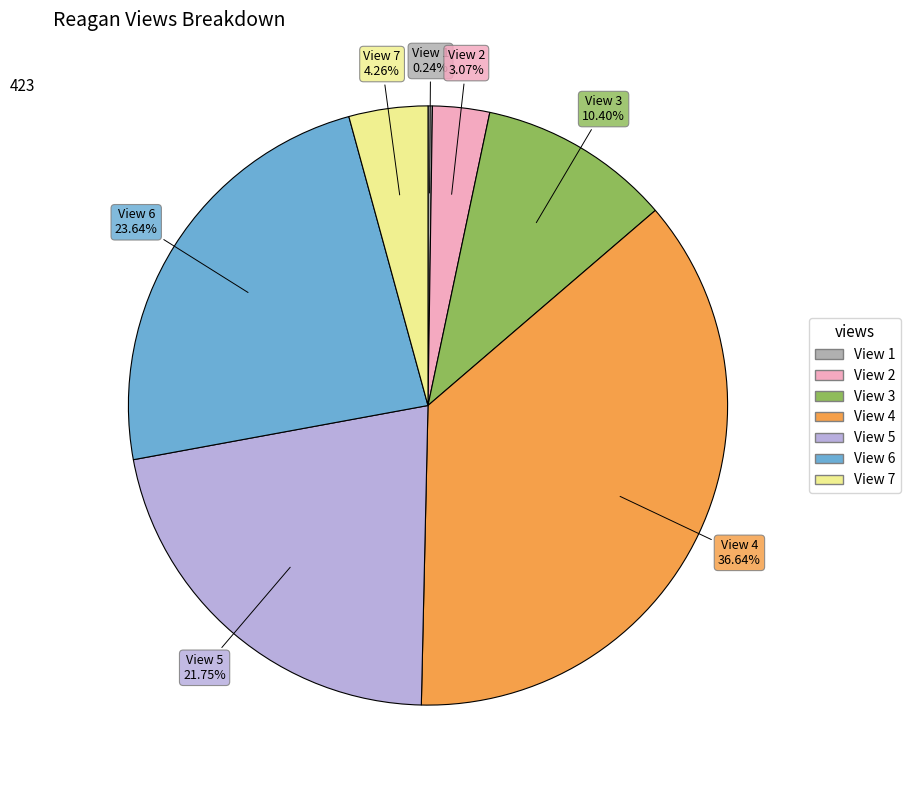

Does any single category account for the majority?

No